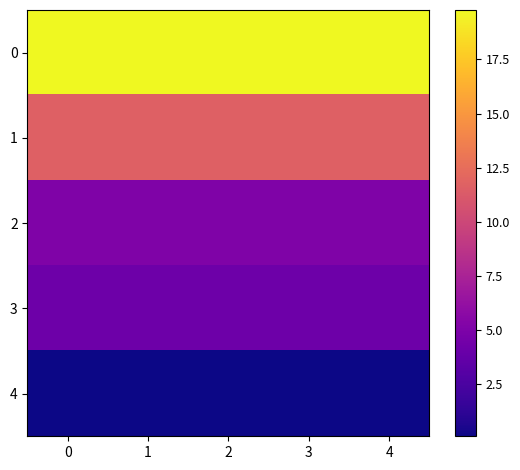

List the series in order of their peak value, highest first.

row_0, row_1, row_2, row_3, row_4